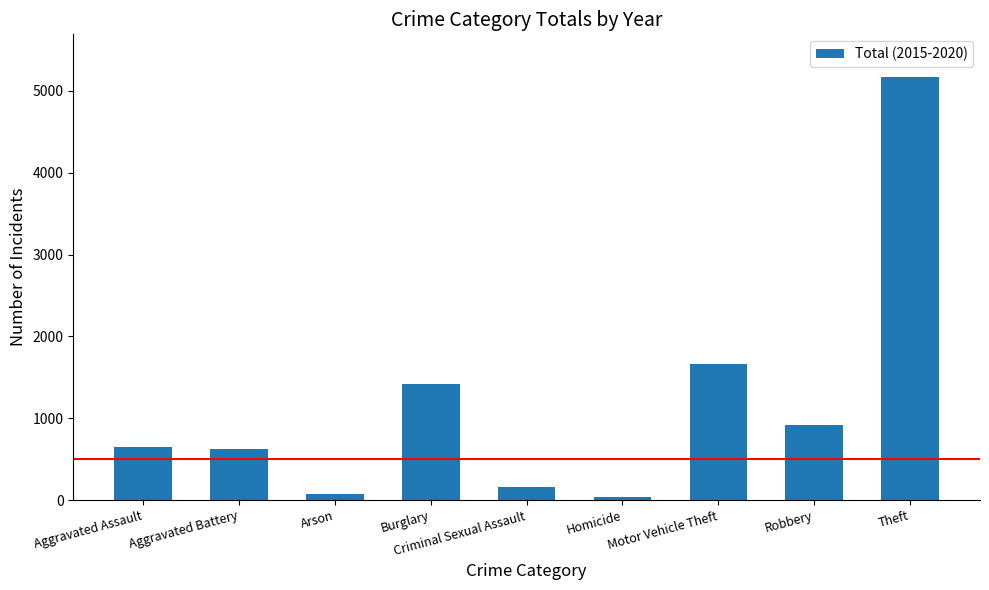

The value at Criminal Sexual Assault is 162. True or false?

True